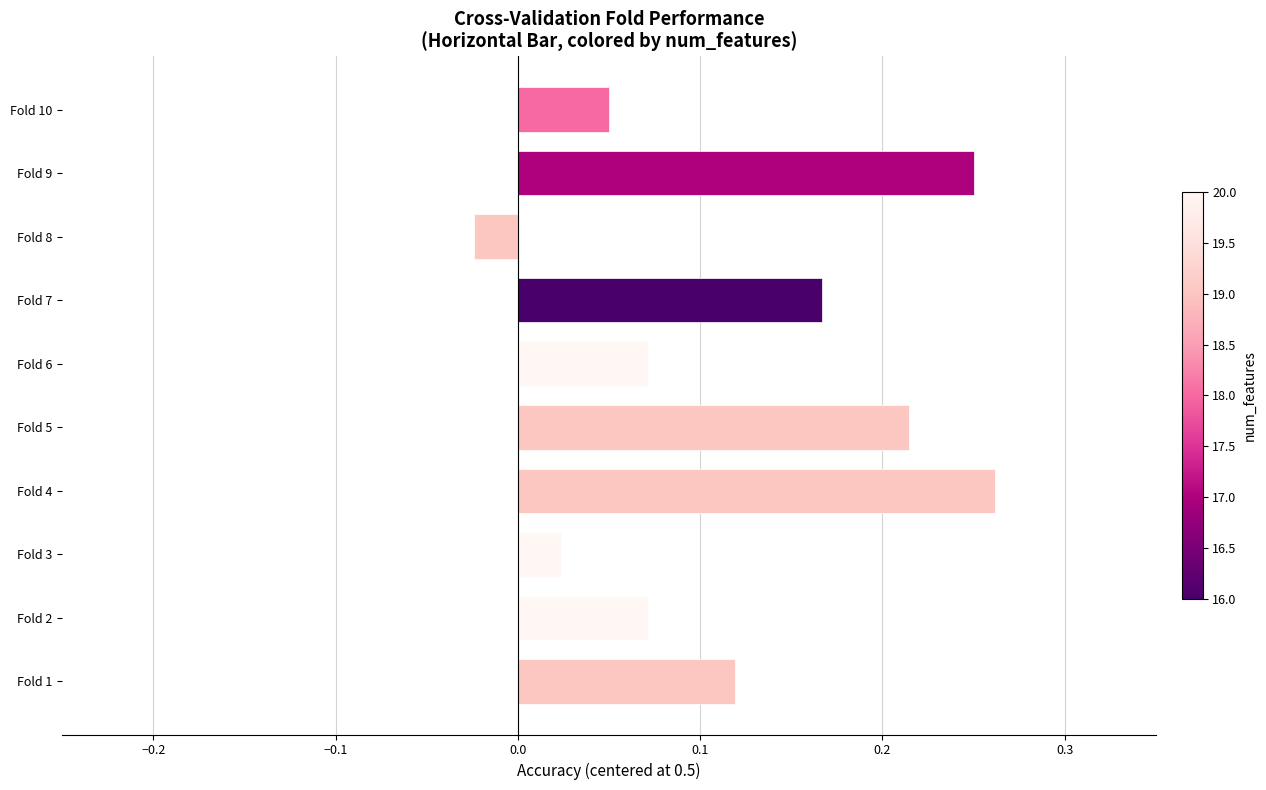

What is the sum of all values?

1.2